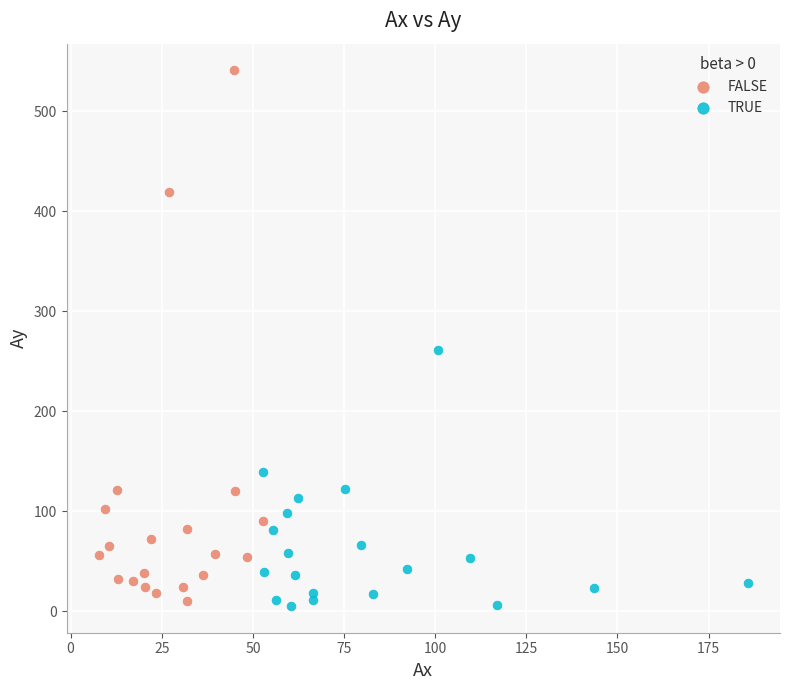

Which series has the widest spread of Y values?

FALSE